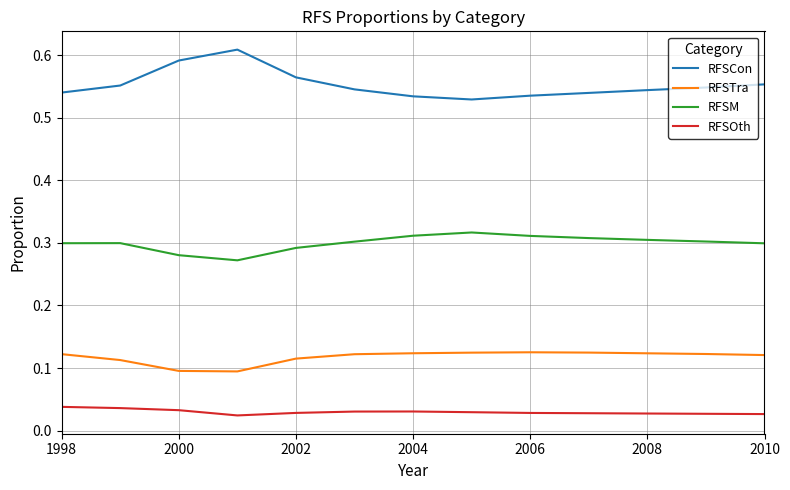

At how many categories does at least one series exceed 0?

13